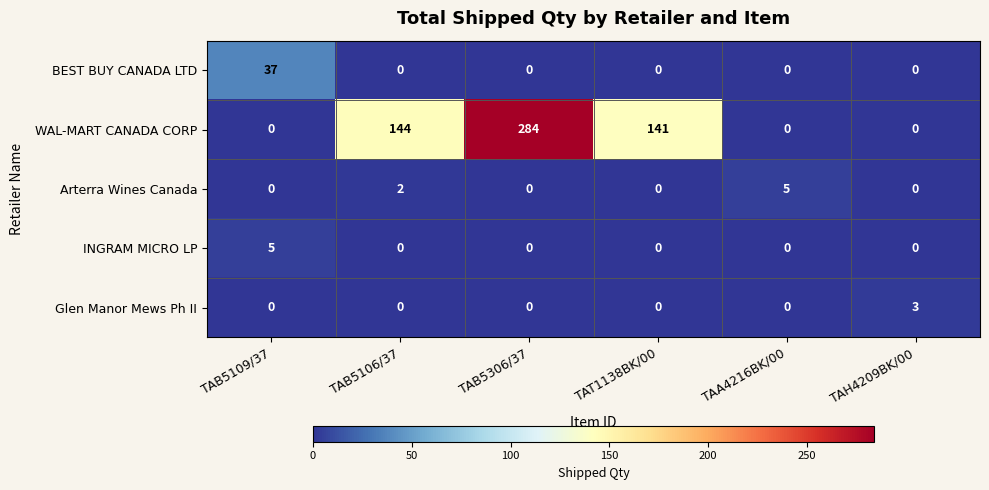

True or false: BEST BUY CANADA LTD has a value of 8 at TAB5109/37.

False